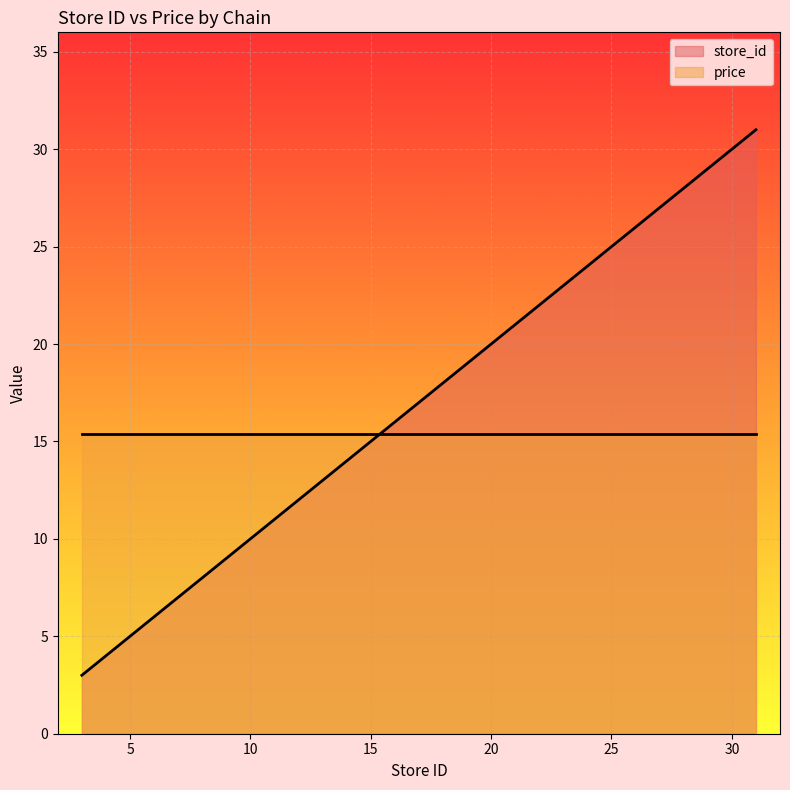

At which label is the value closest to 17?

16